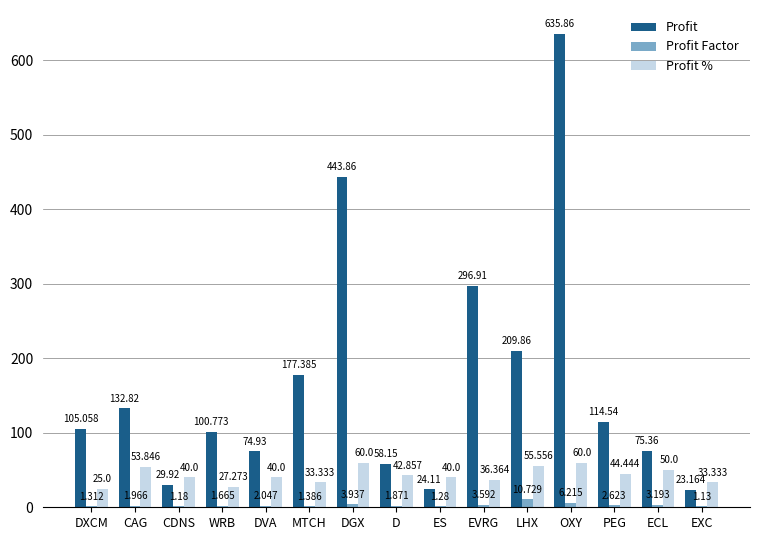

Which series changed the most between CDNS and LHX?

Profit